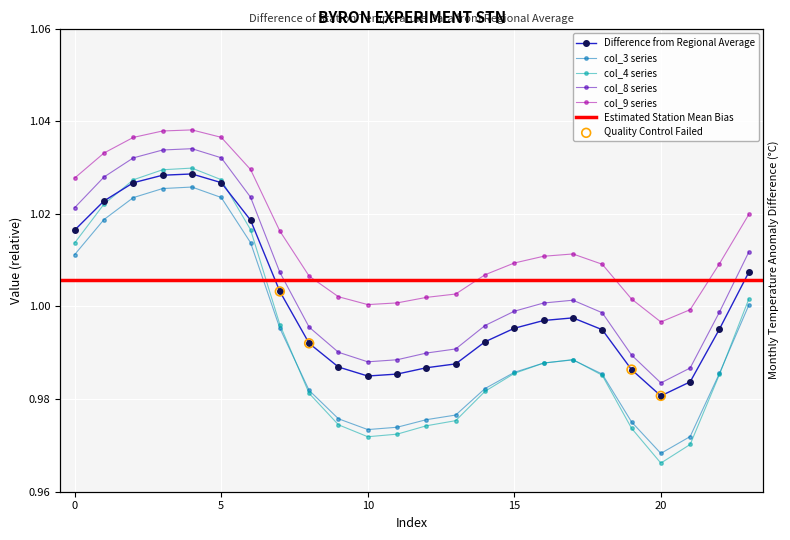

Is the value of col_3 at 21 greater than the value of col_8 at 8?

No